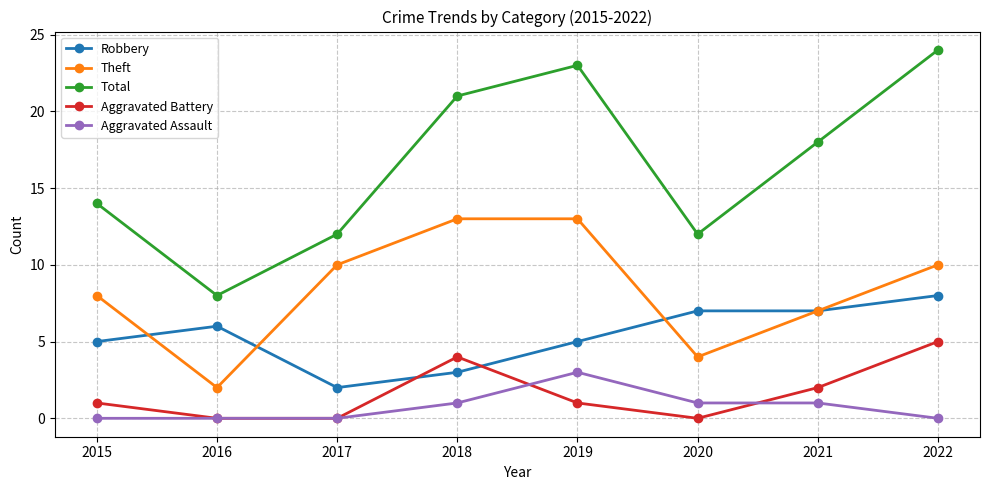

True or false: Aggravated Assault has a value of 0 at 2015.

True